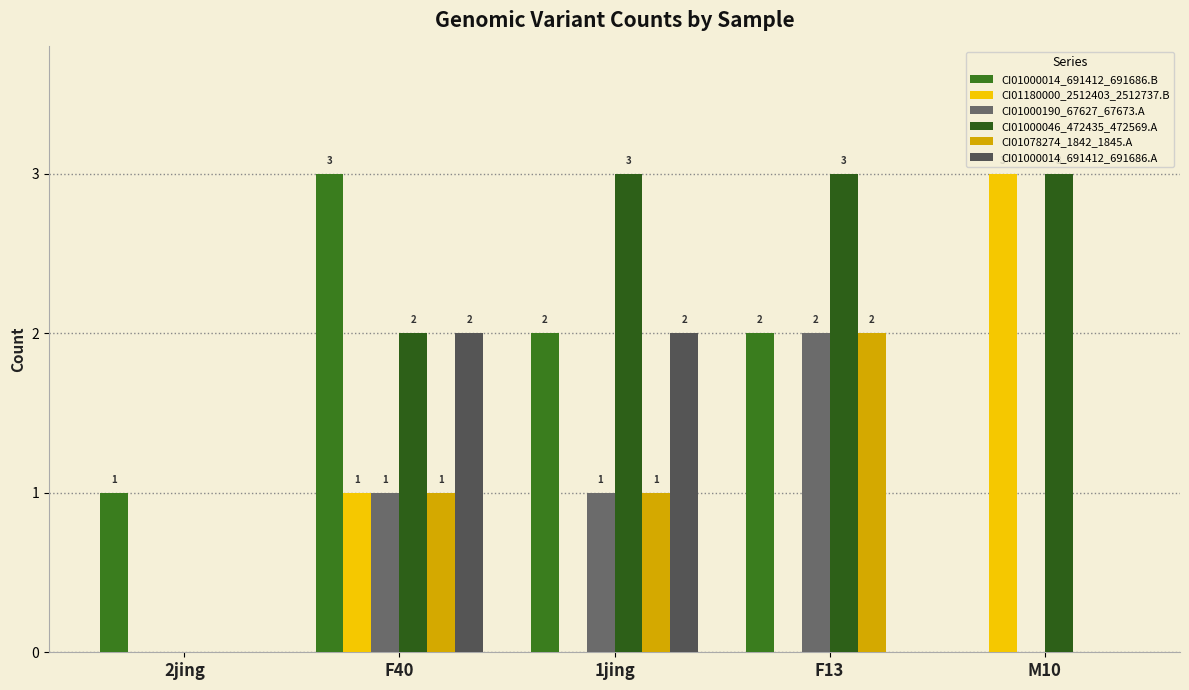

Where is CI01180000_2512403_2512737.B nearest to the value 1?

F40